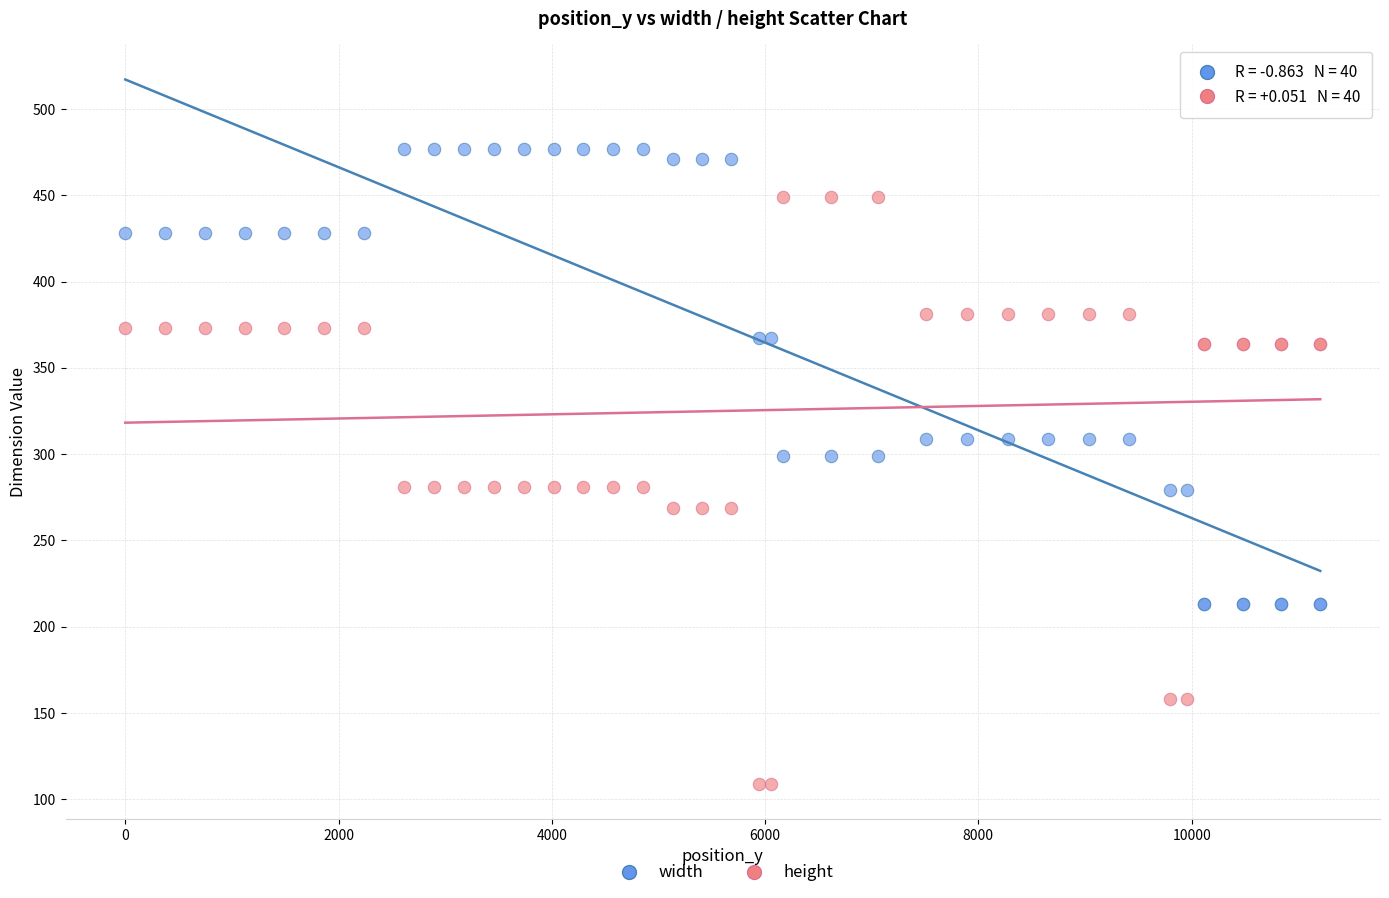

Which series reaches the minimum Y coordinate?

height